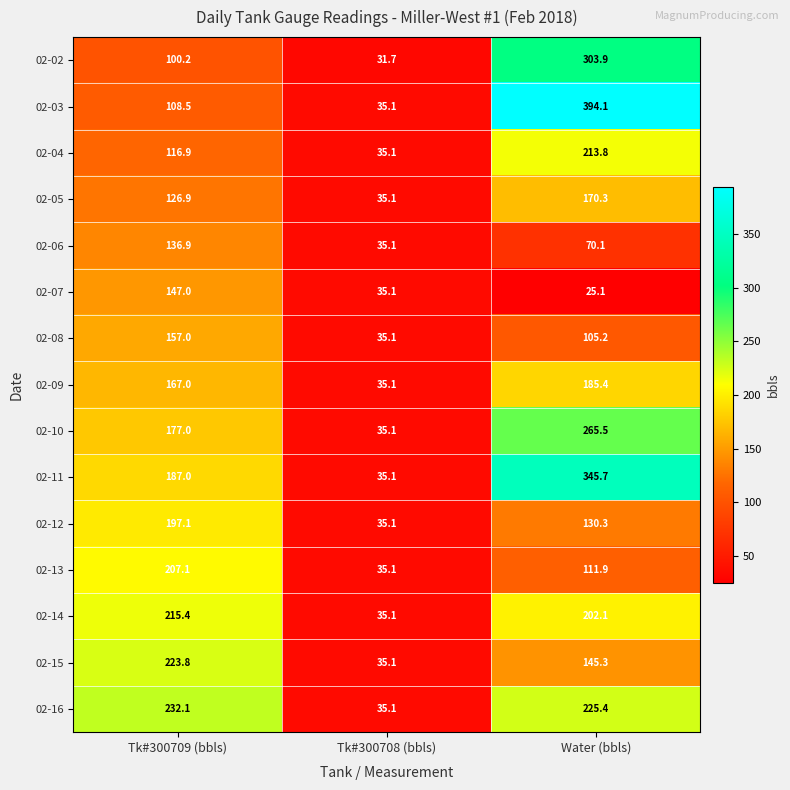

Which category has the highest value across all series?

Water (bbls)